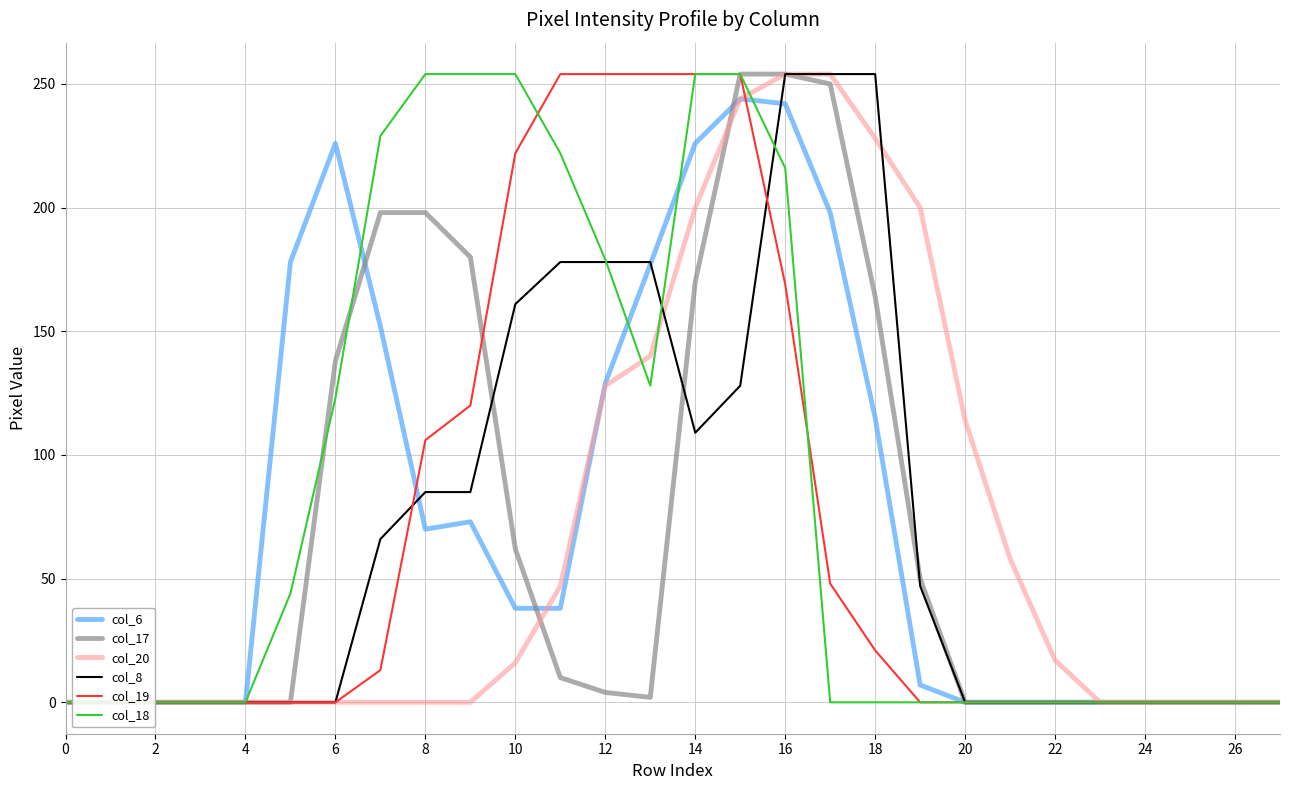

After their last crossing, which series has the higher values: col_17 or col_19?

col_19